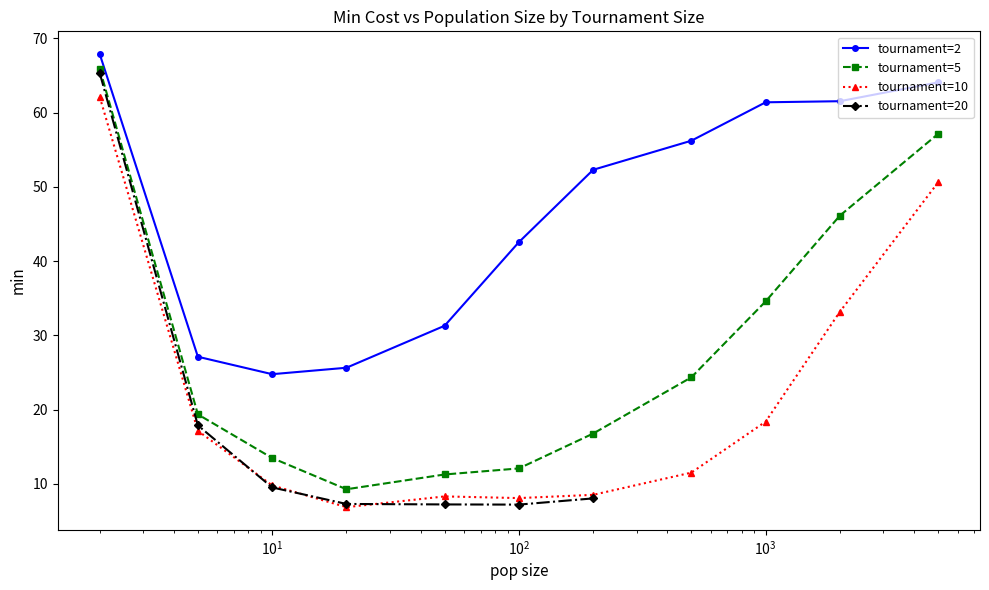

True or false: tournament=10 and tournament=2 cross at least once.

False